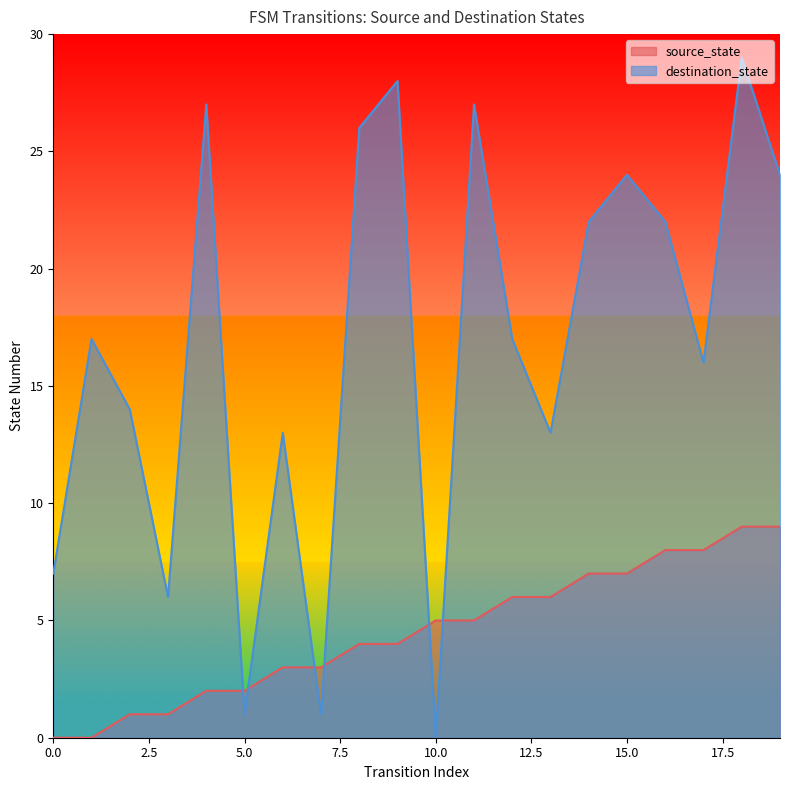

Which series has the largest total across all categories?

destination_state